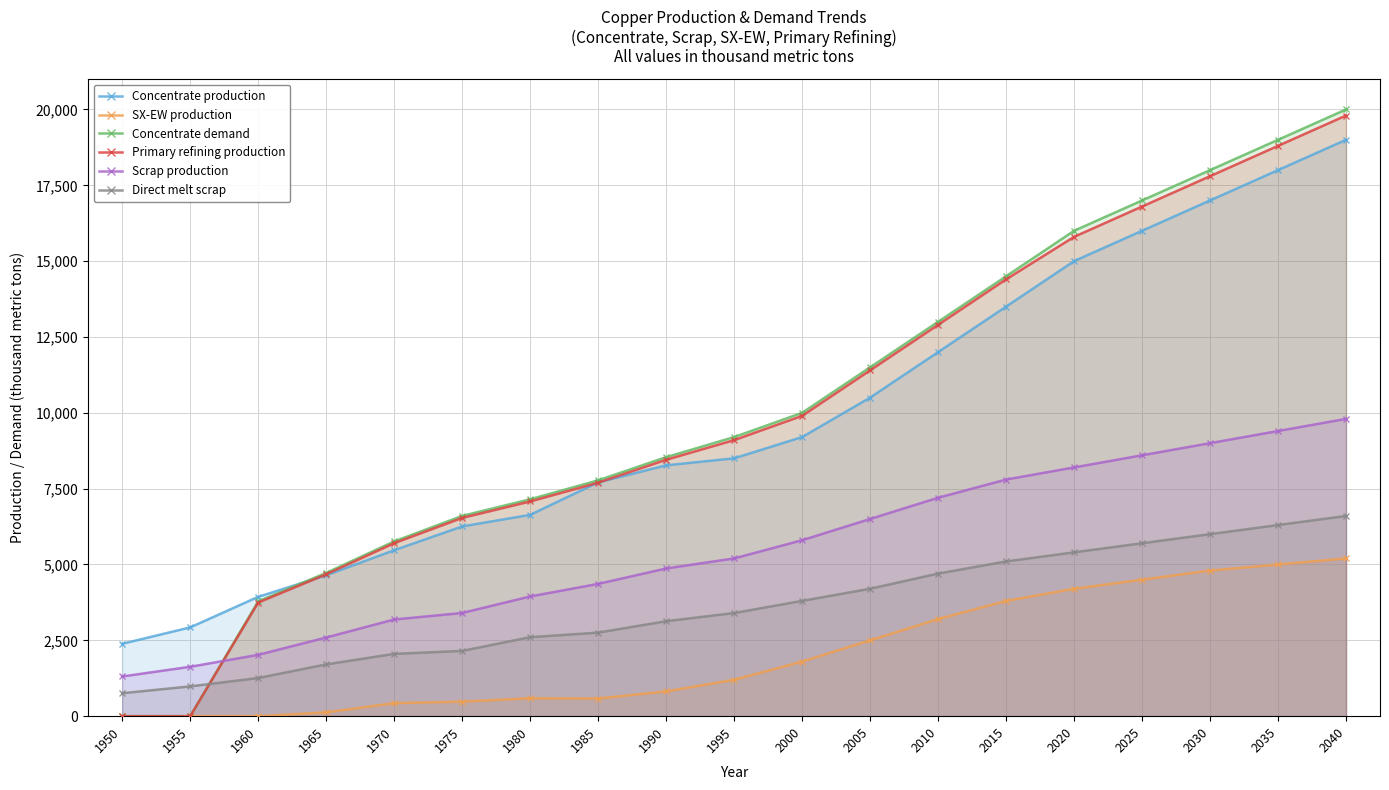

What is the value of the Concentrate production point at the 8th from the left?

7706.8